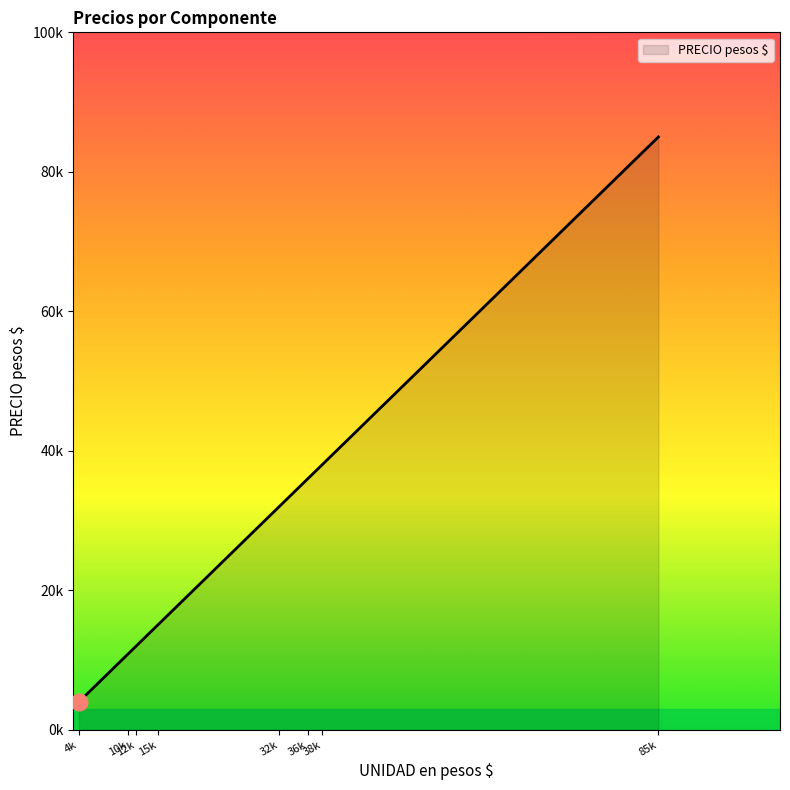

List the labels in order of value, largest first.

85k, 38k, 36k, 32k, 15k, 12k, 10k, 4k